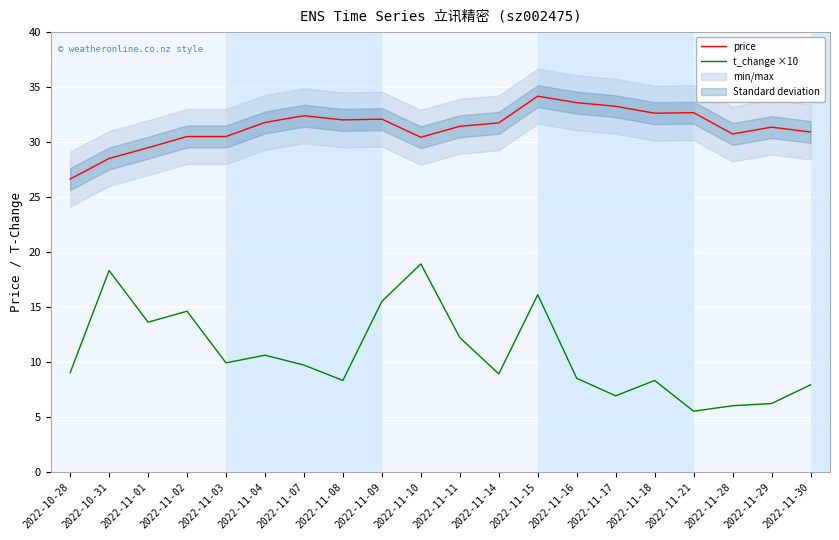

List the series in order of their overall mean, highest first.

price, t_change ×10